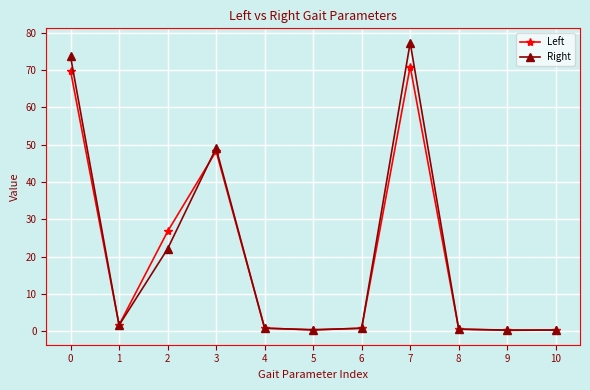

What is the highest value of the Left series?

70.9